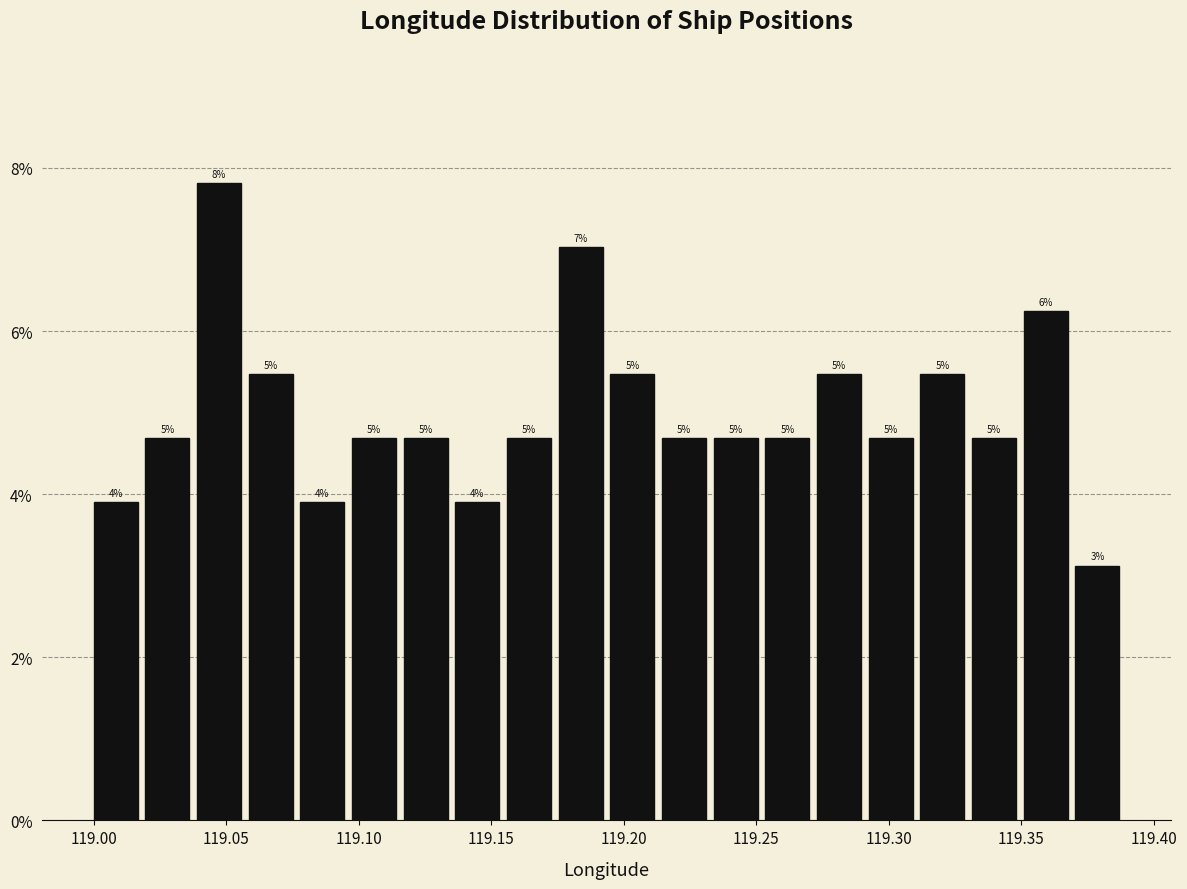

Around what value on the x-axis is the tallest bar? Give the approximate position of its centre, as read against the axis.

119.045